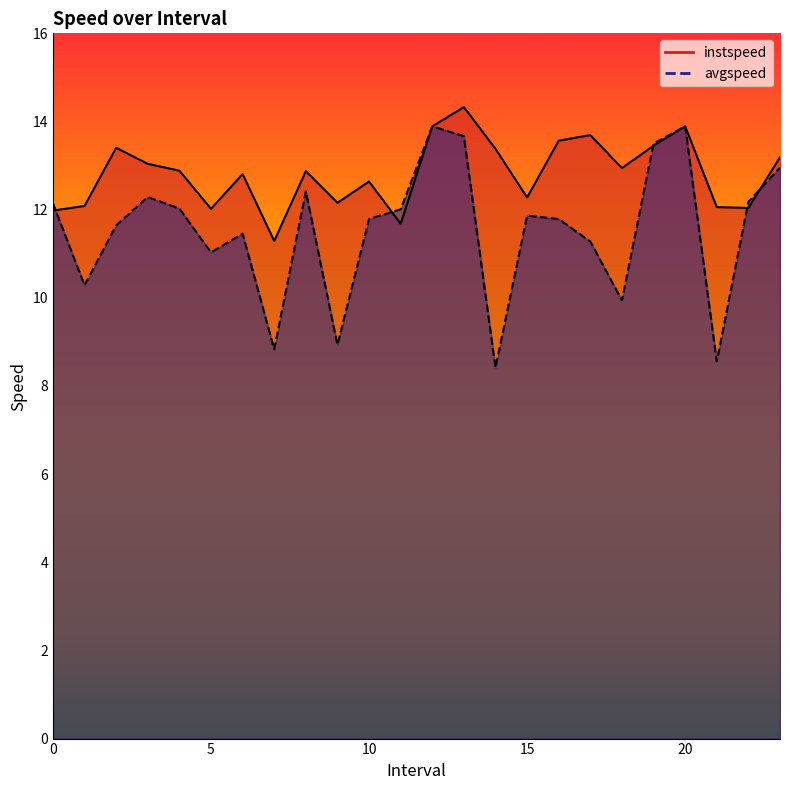

Where is the first local maximum for instspeed?

2.0